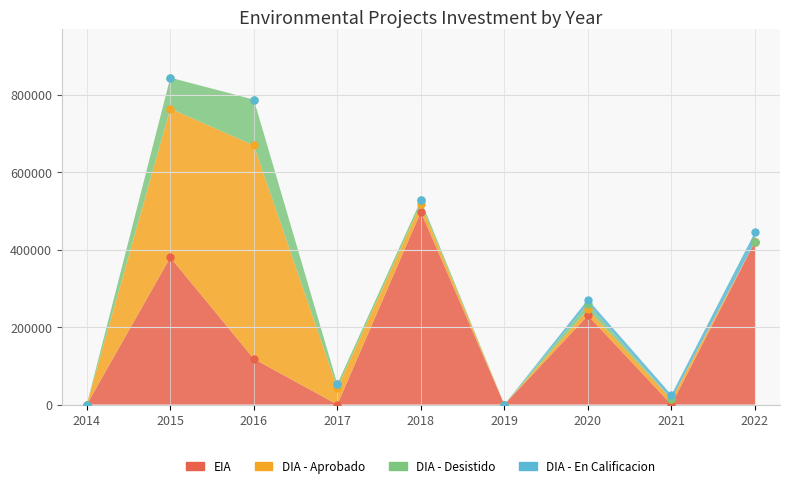

What is the spread (max minus min) of values at 2022?

420000